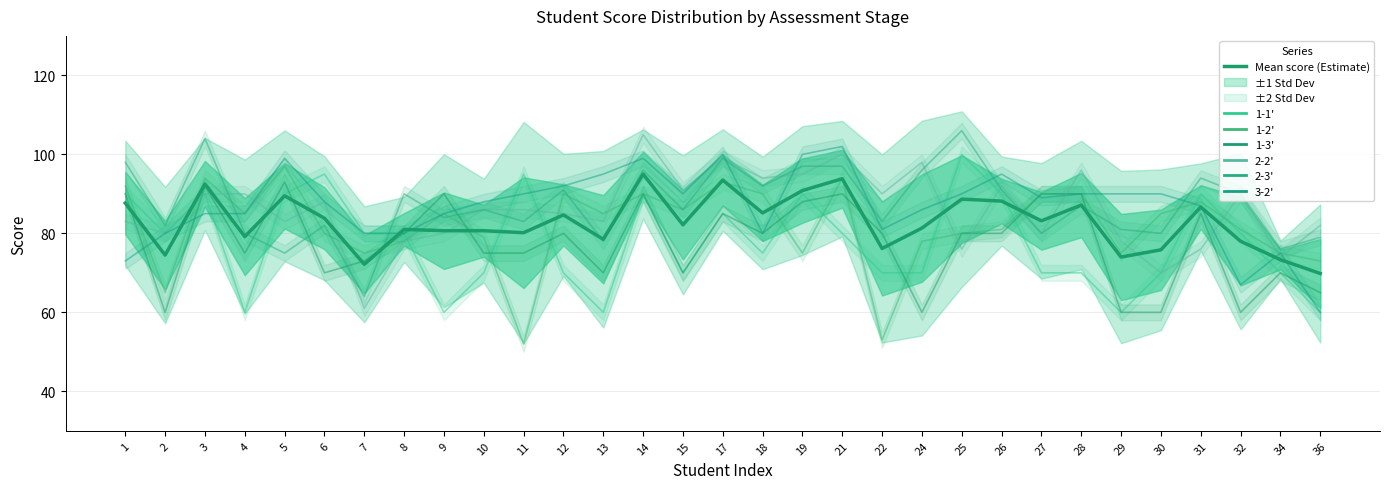

What is the difference between the values at 11 and 30?

4.3